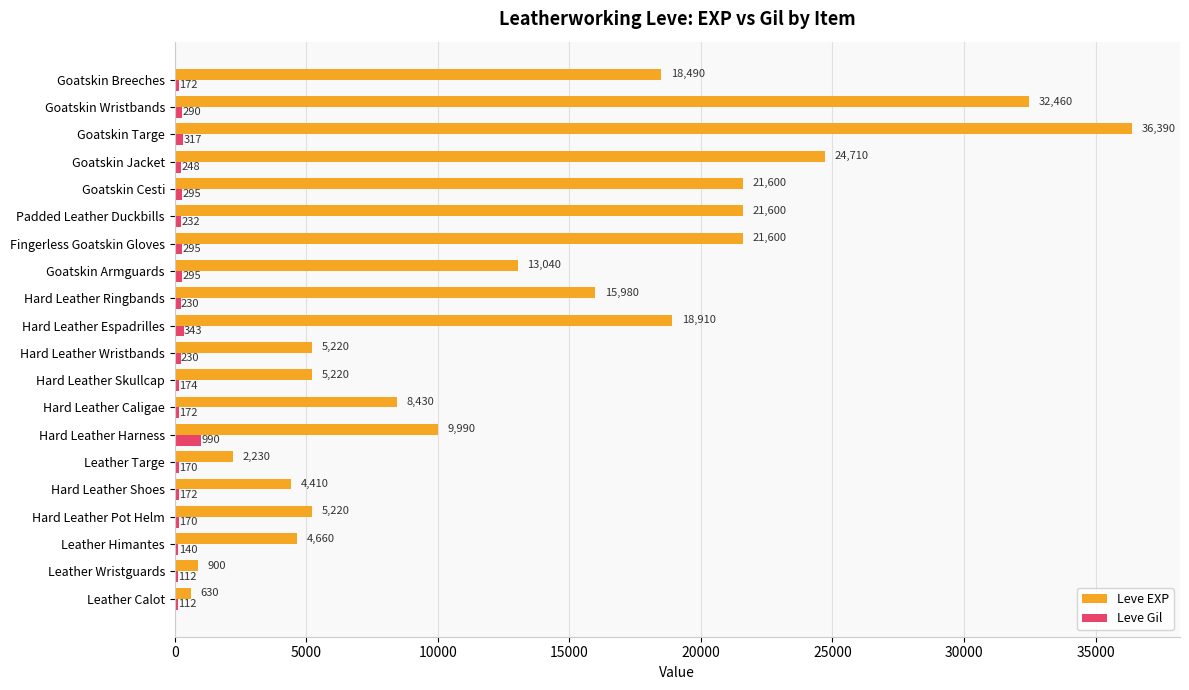

Which series changed the most between Hard Leather Wristbands and Goatskin Wristbands?

Leve EXP